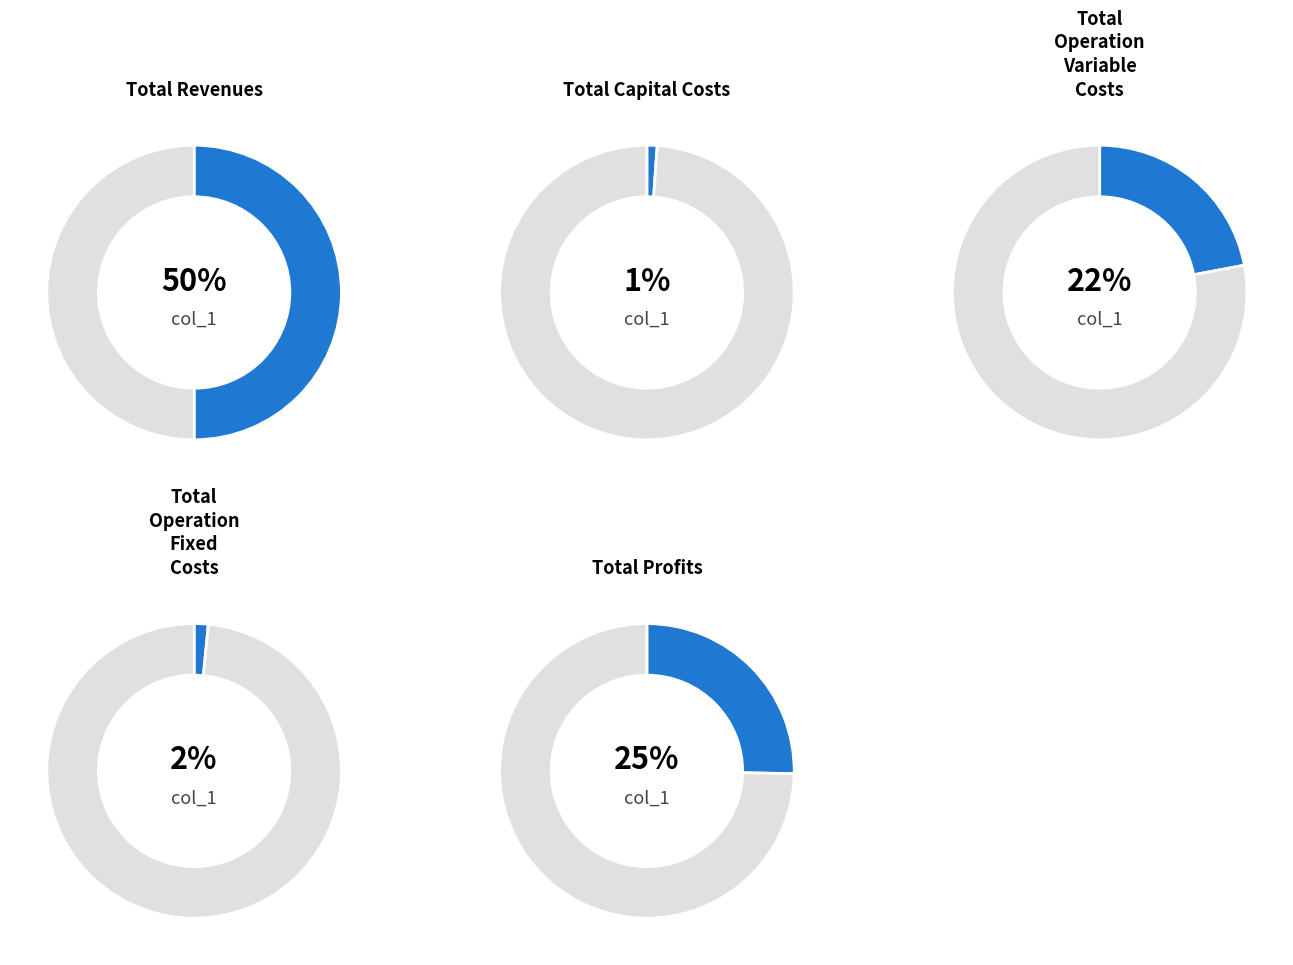

The Total Operation Fixed Costs slice represents 1% of the pie. True or false?

False